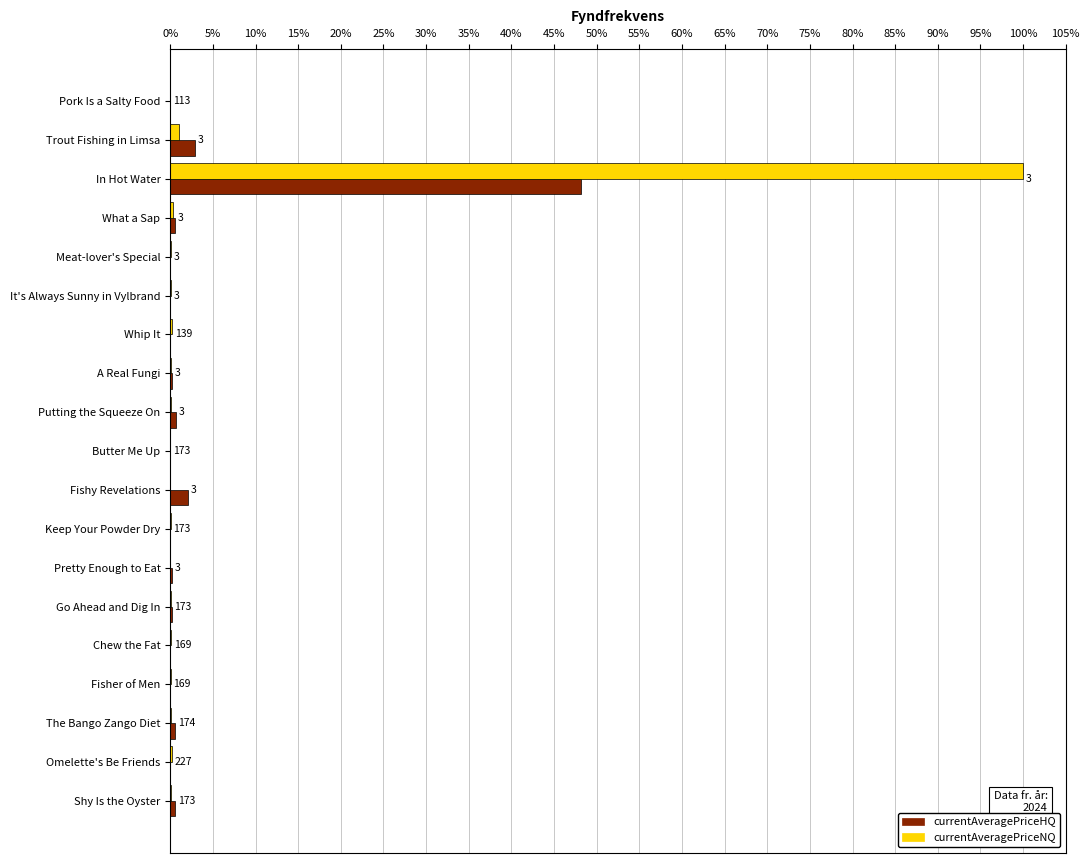

What is the greatest value displayed?

100.0